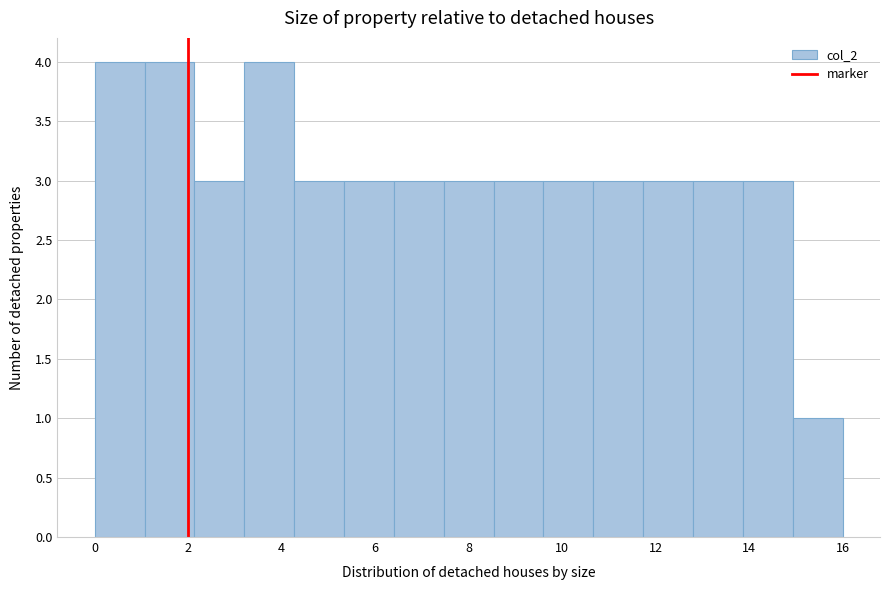

How tall is the bar that spans 4.2 to 5.4 on the x-axis? Neither the bar edges nor the heights are printed on the chart, so give them approximately, as read against the axes.

3